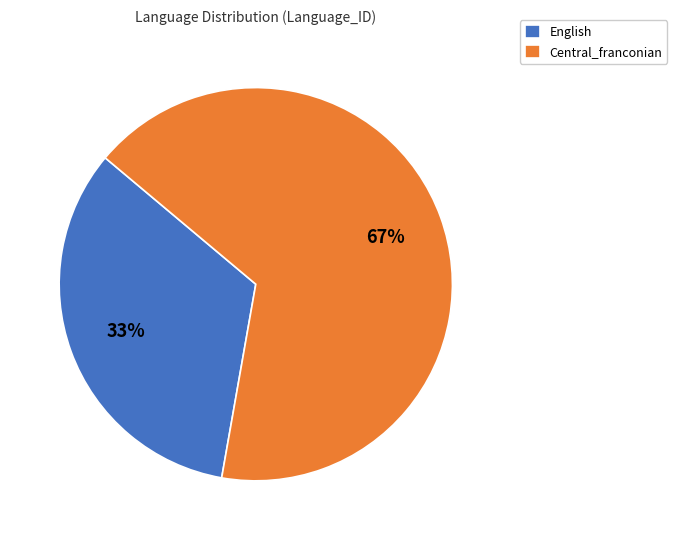

Between Central_franconian and English, which is larger?

Central_franconian